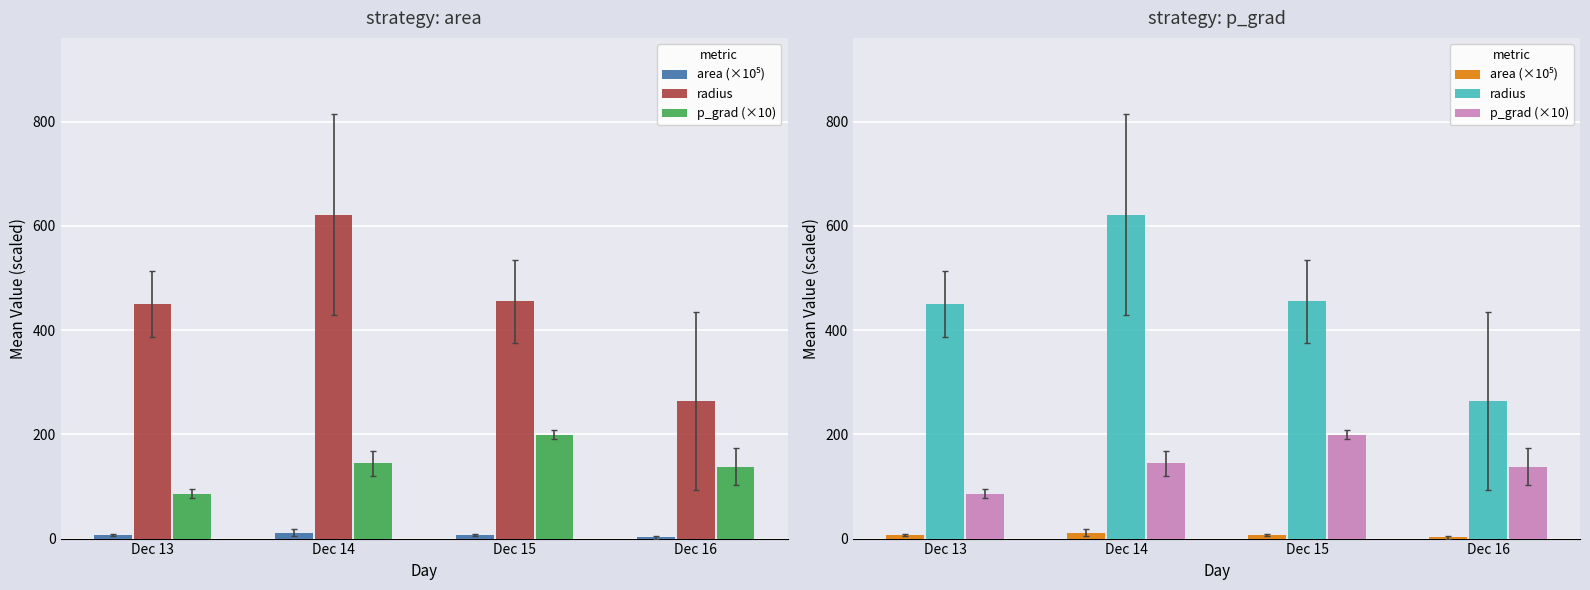

The value of p_grad (×10) at Dec 16 is 137.9. True or false?

True